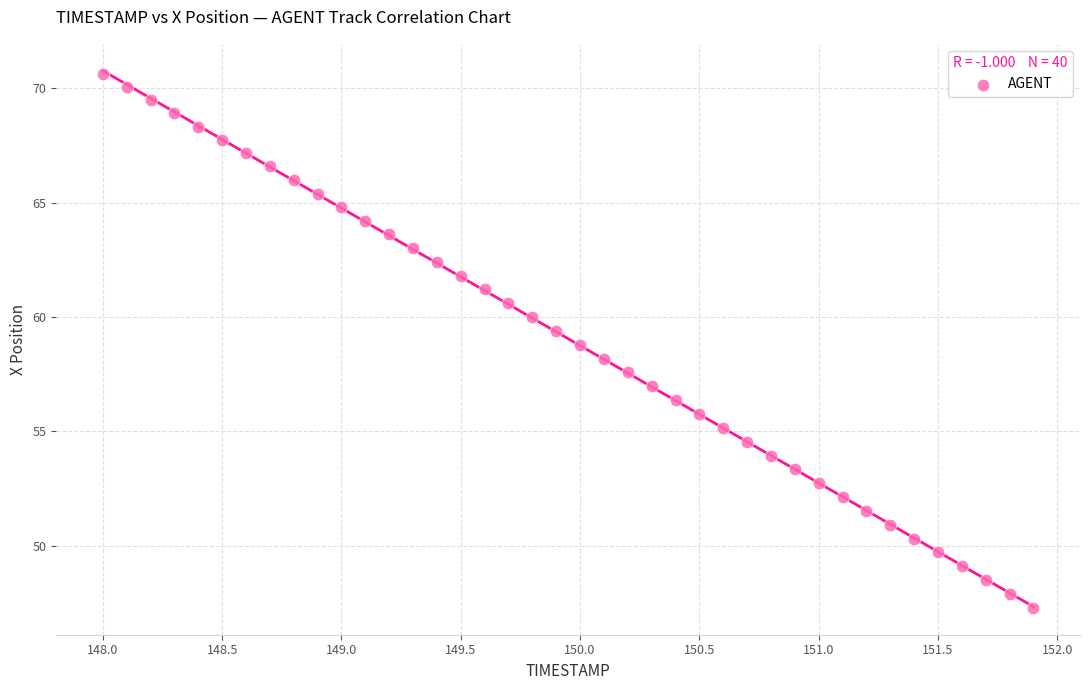

What is the range of X values (max minus min)?

3.9